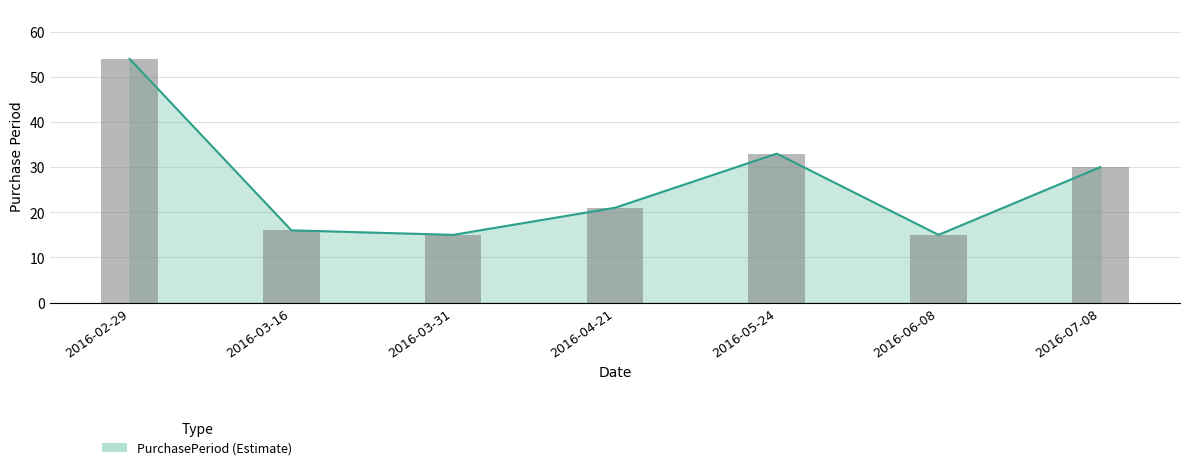

Where does the data first go above 21?

2016-02-29